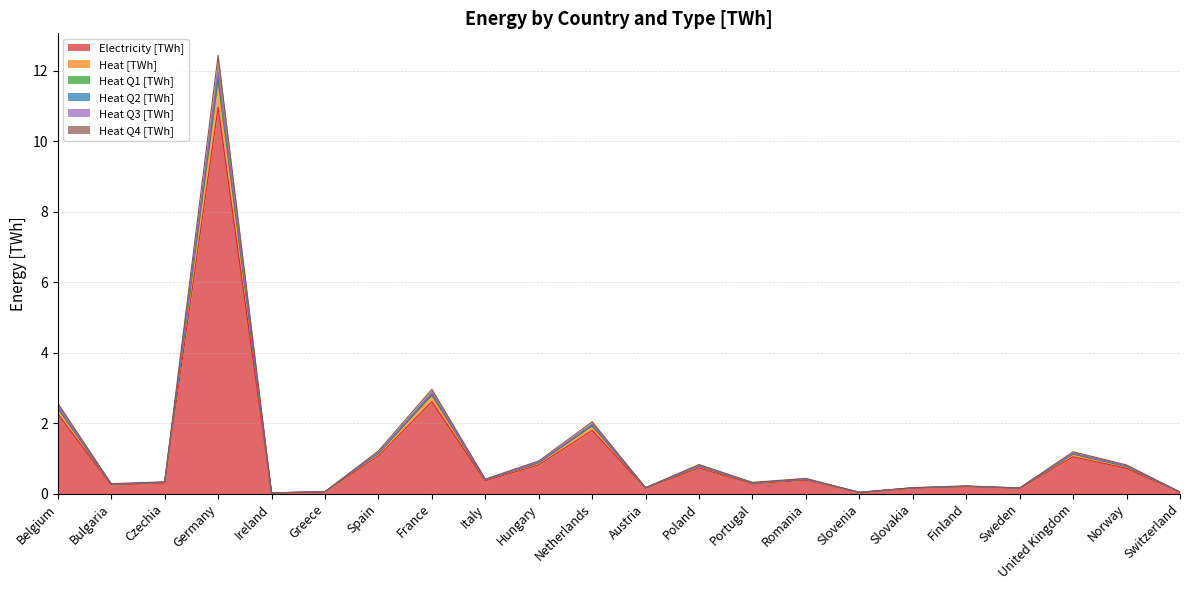

True or false: Heat Q1 [TWh] and Heat Q4 [TWh] cross at least once.

False